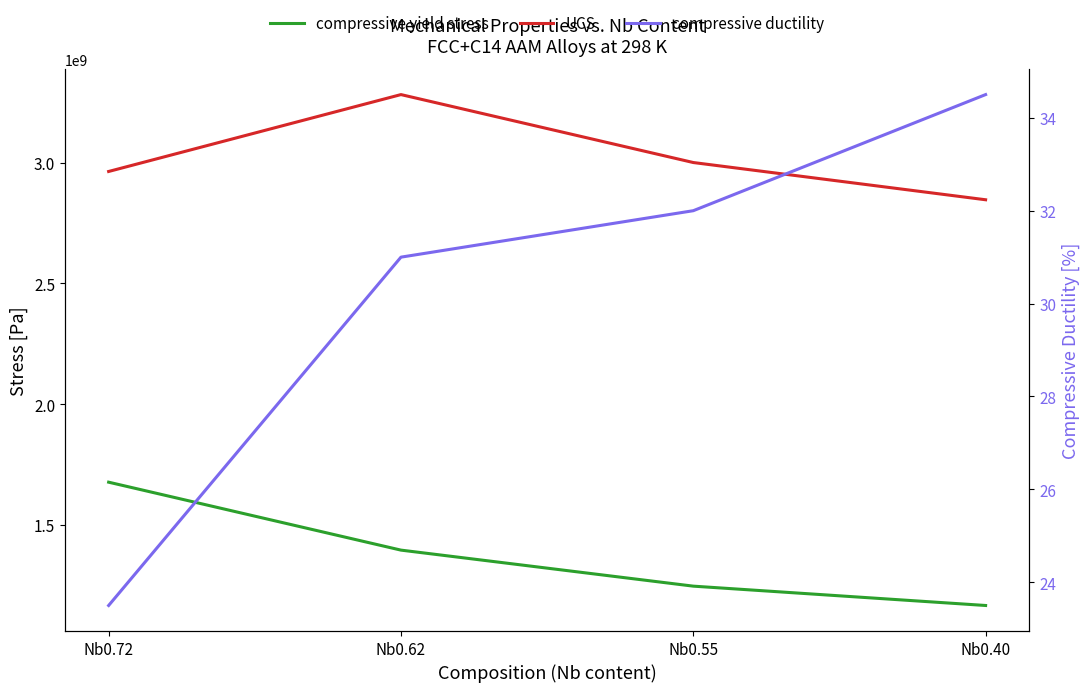

Count the number of data series in this chart.

3